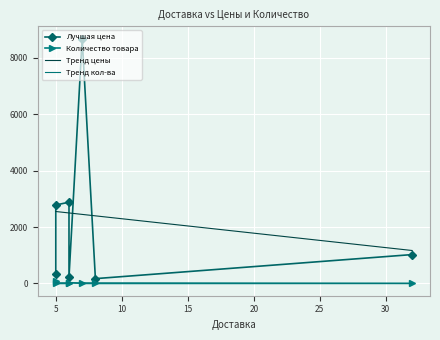

What is the minimum value for Тренд цены?

1168.1